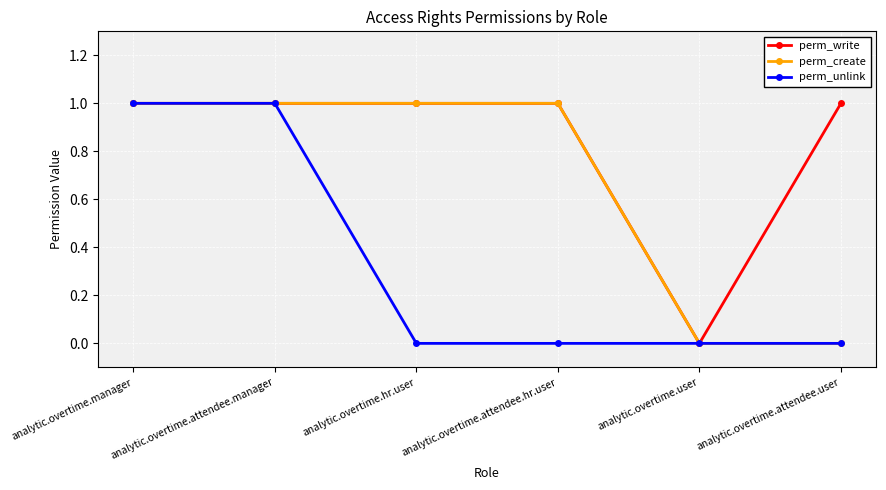

Is it true that perm_write equals 0 at analytic.overtime.manager?

False